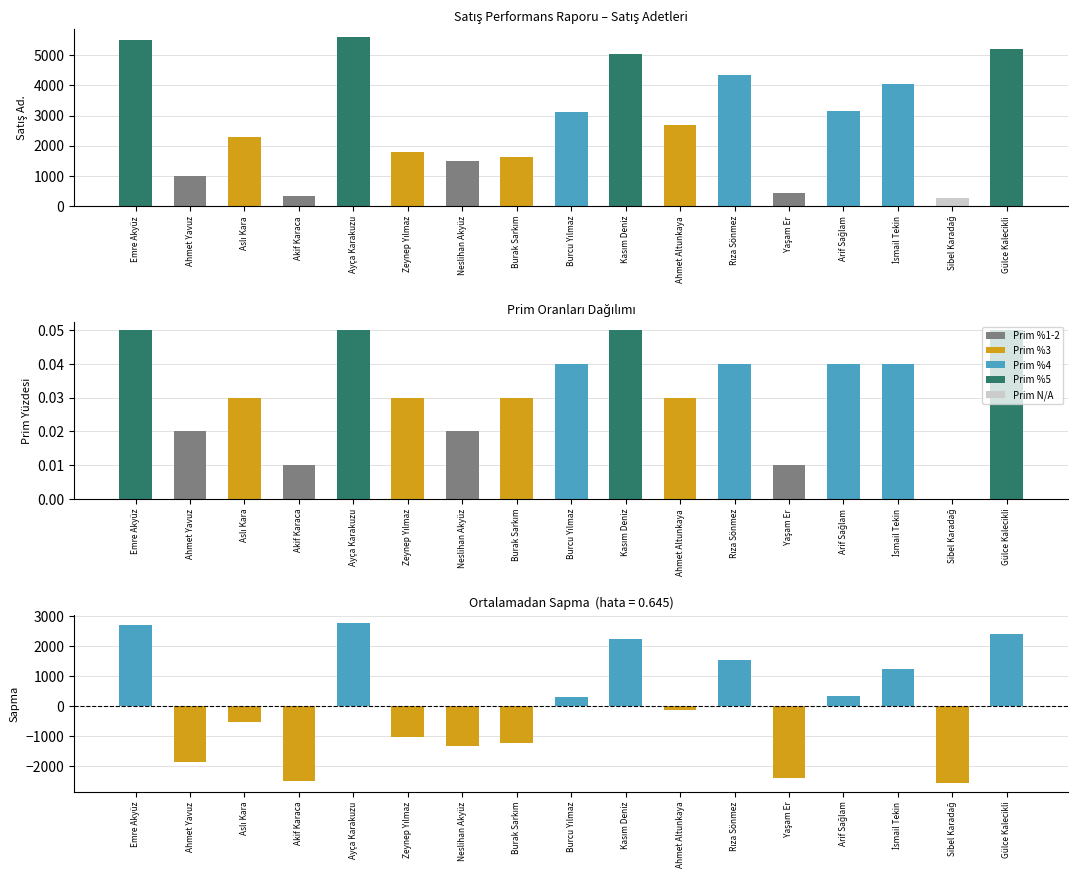

What is the smallest value displayed?

250